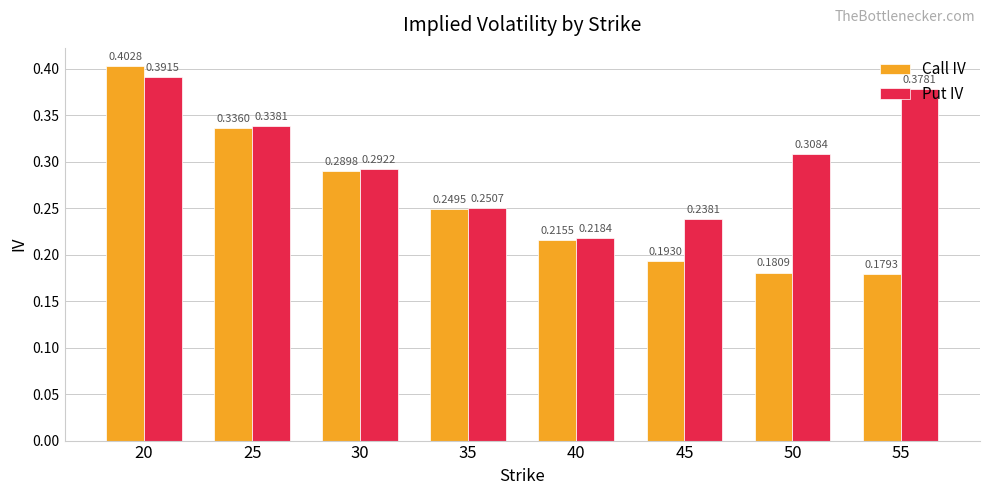

What is the sum of all Put IV values?

2.4